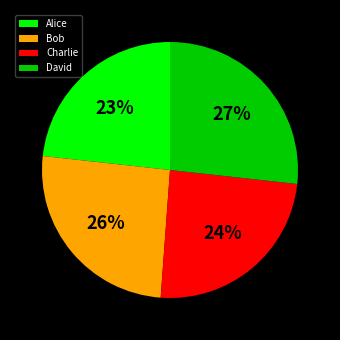

To the nearest percent, what is the average slice percentage?

25%